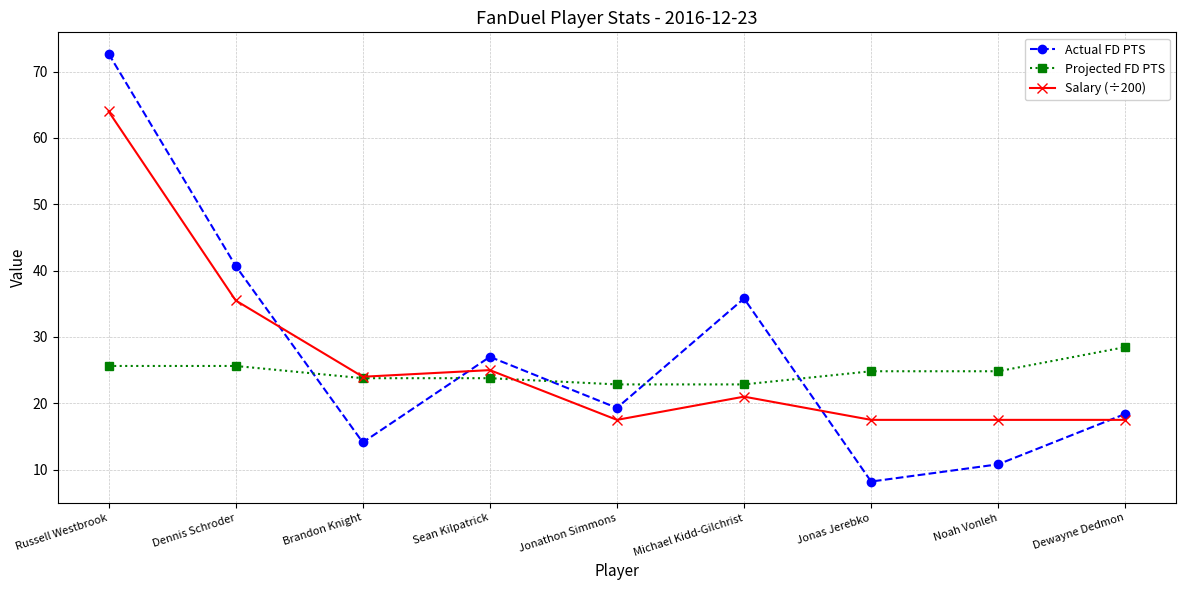

What is the minimum value shown in the chart?

8.2